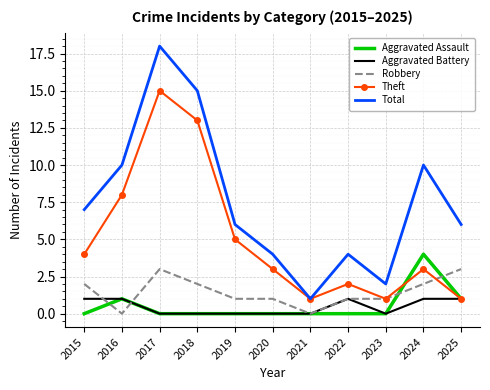

What is the greatest value displayed?

18